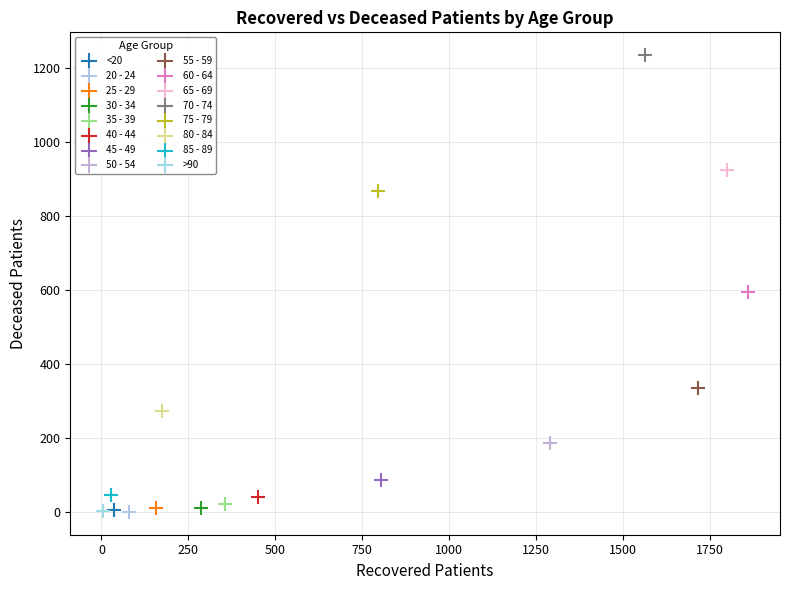

What are all the series names shown in the legend?

<20, 20 - 24, 25 - 29, 30 - 34, 35 - 39, 40 - 44, 45 - 49, 50 - 54, 55 - 59, 60 - 64, 65 - 69, 70 - 74, 75 - 79, 80 - 84, 85 - 89, >90